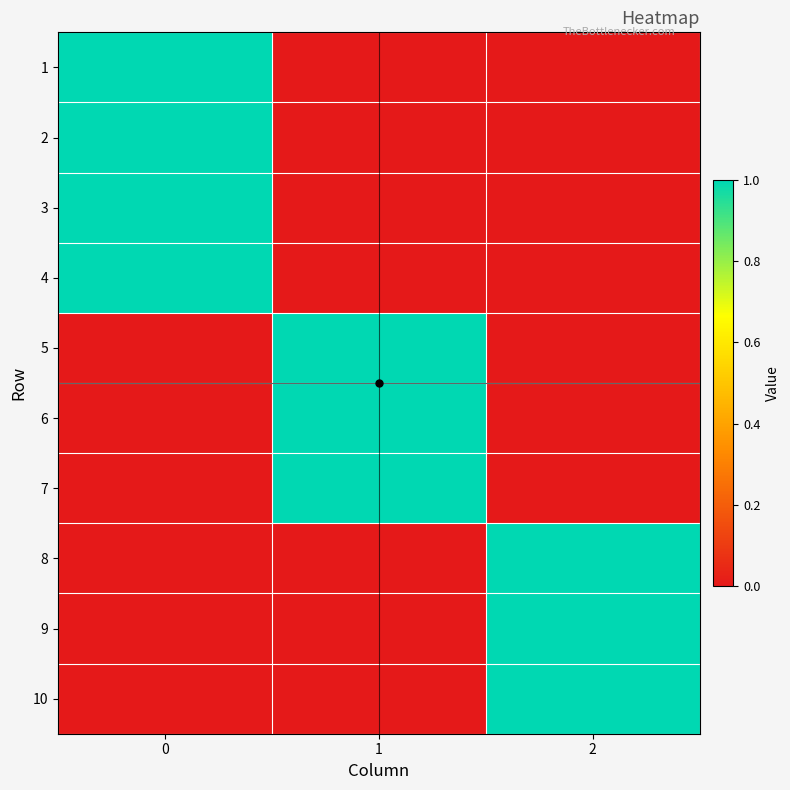

What is the spread (max minus min) of values at 1?

1